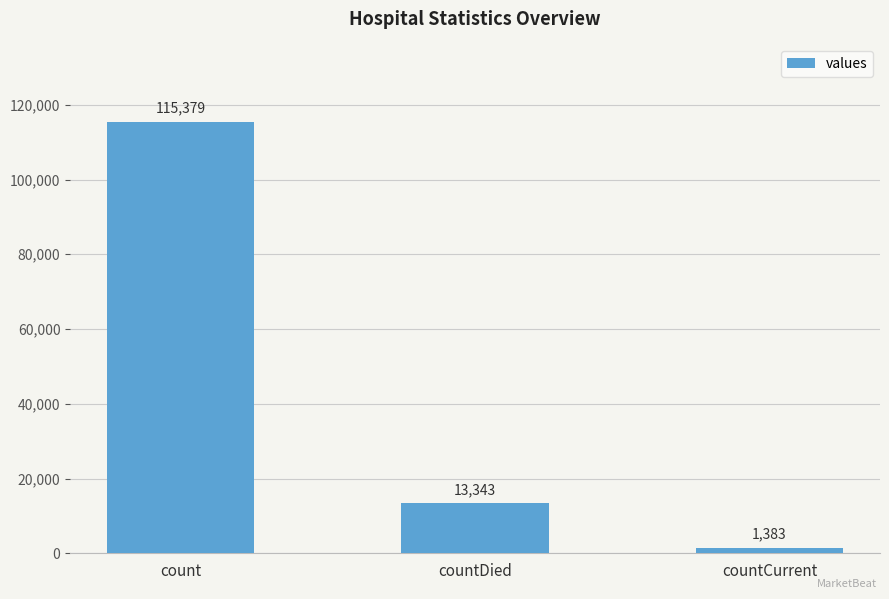

Reading right to left, transcribe all the data shown in this chart.

1383	13343	115379